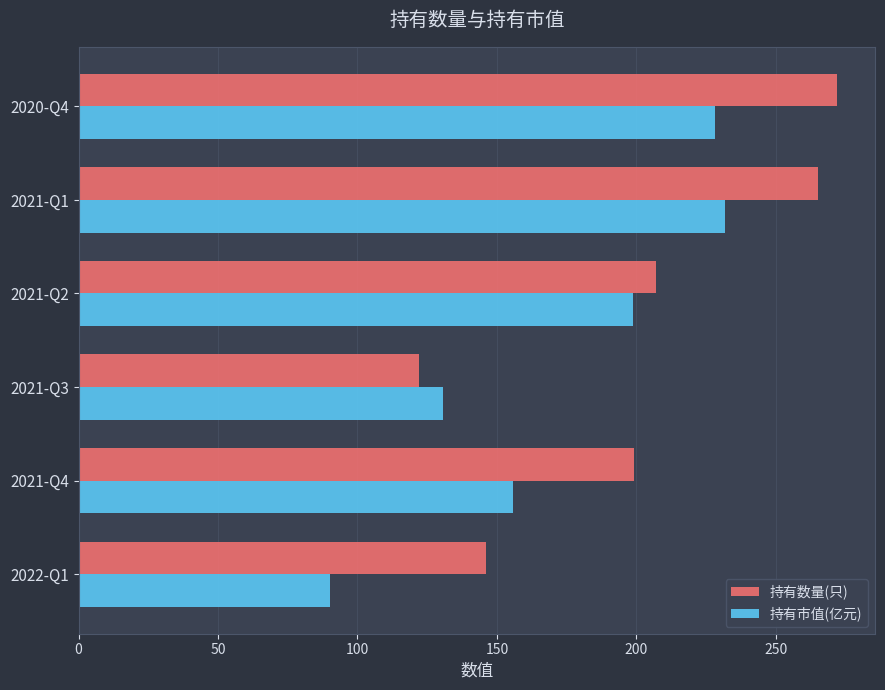

Rank the series by their average value, from lowest to highest.

持有市值(亿元), 持有数量(只)